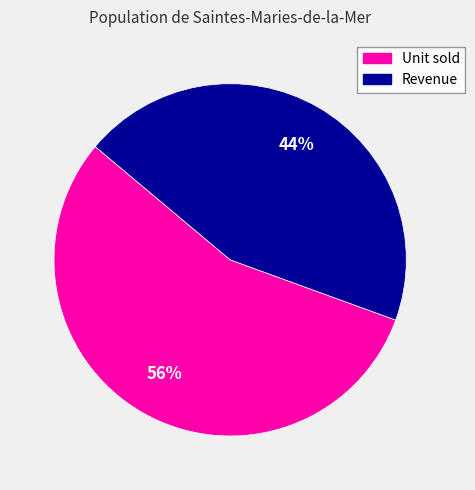

Is there any slice that represents more than half of the pie?

Yes